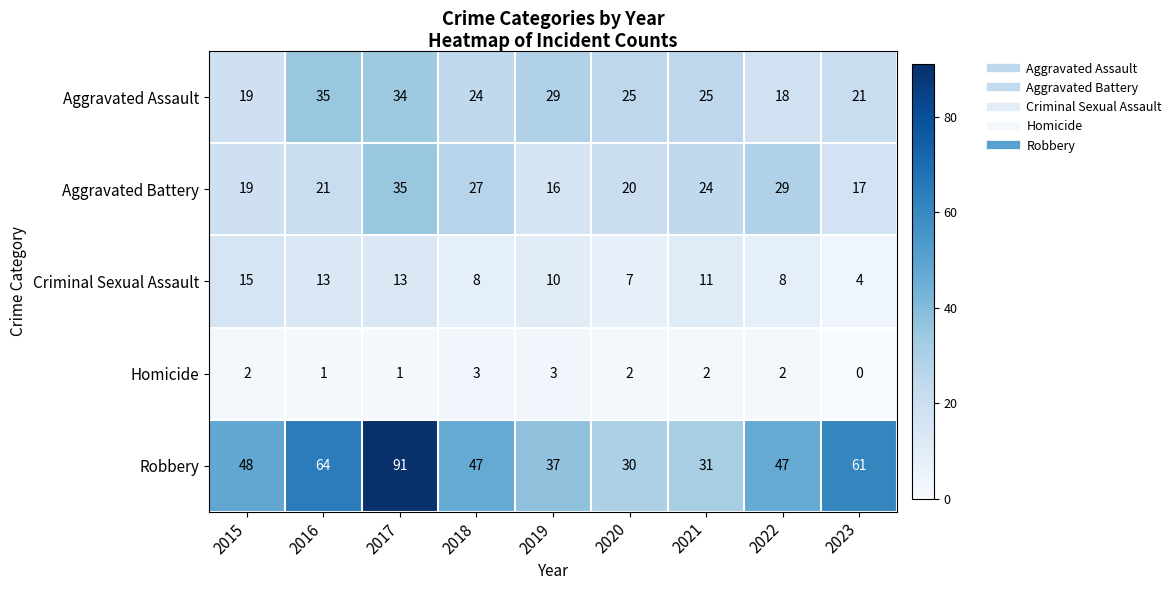

How many data points does each series have?

9